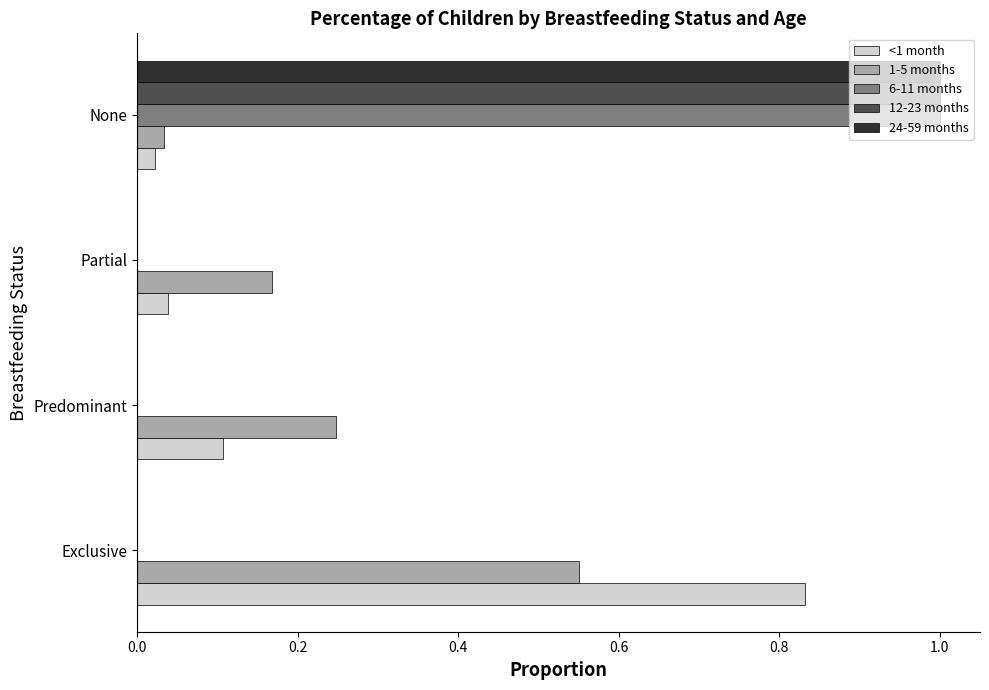

Which series changed the most between Exclusive and Partial?

<1 month